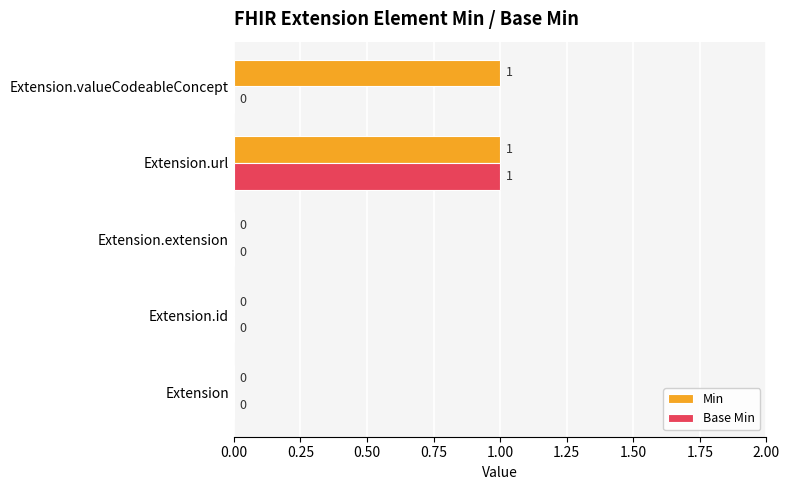

The value of Min at Extension.id is 1. True or false?

False